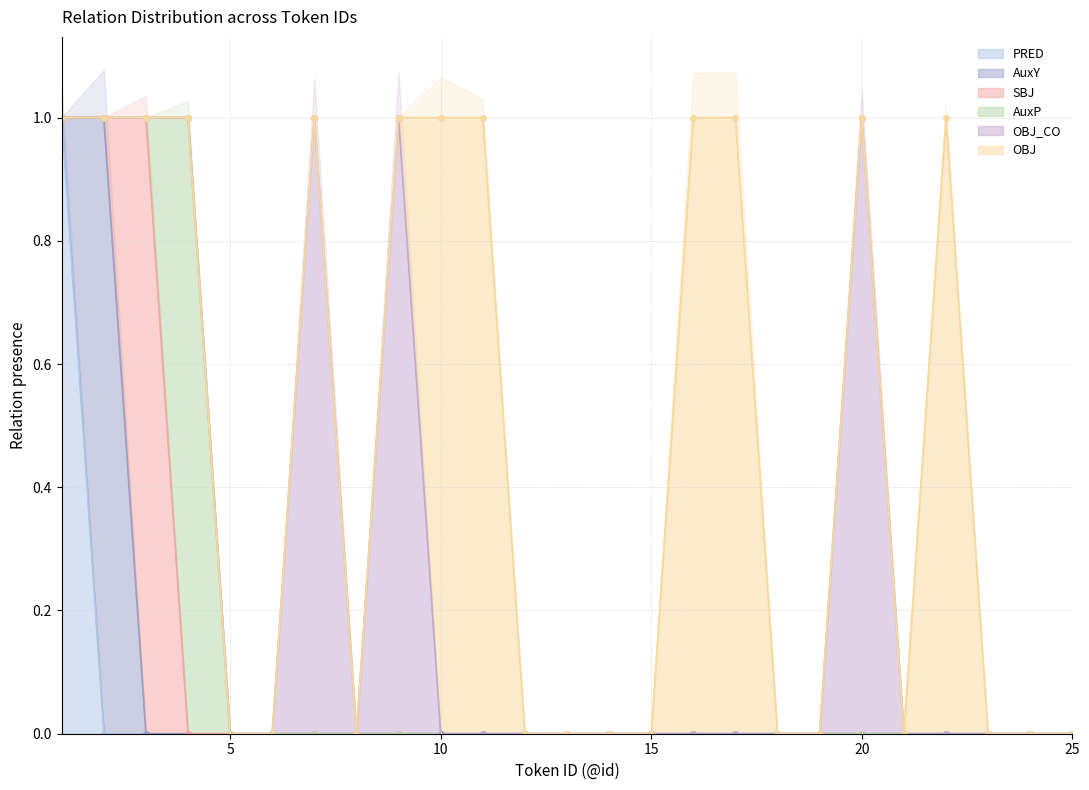

Reading left to right, extract all data points from this chart.

PRED: 1	0	0	0	0	0	0	0	0	0	0	0	0	0	0	0	0	0	0	0	0	0	0	0	0
AuxY: 0	1	0	0	0	0	0	0	0	0	0	0	0	0	0	0	0	0	0	0	0	0	0	0	0
SBJ: 0	0	1	0	0	0	0	0	0	0	0	0	0	0	0	0	0	0	0	0	0	0	0	0	0
AuxP: 0	0	0	1	0	0	0	0	0	0	0	0	0	0	0	0	0	0	0	0	0	0	0	0	0
OBJ_CO: 0	0	0	0	0	0	1	0	1	0	0	0	0	0	0	0	0	0	0	1	0	0	0	0	0
OBJ: 0	0	0	0	0	0	0	0	0	1	1	0	0	0	0	1	1	0	0	0	0	1	0	0	0